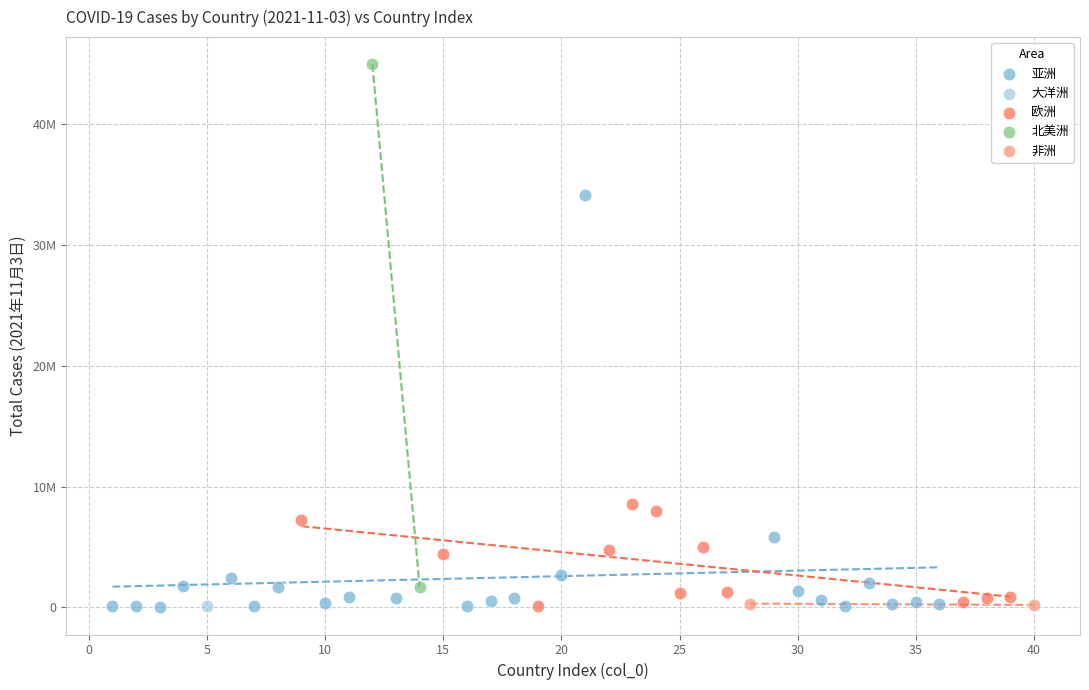

Which series reaches the maximum Y coordinate?

北美洲